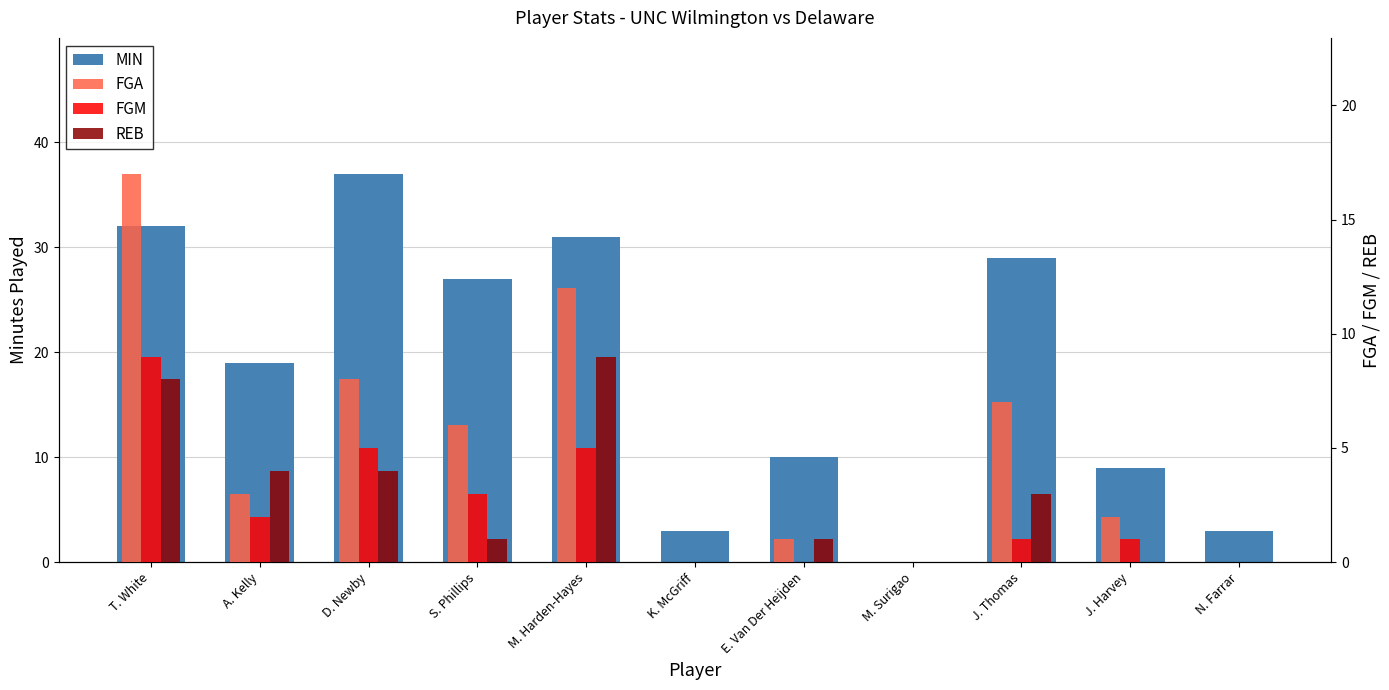

Which series has the largest total across all categories?

MIN